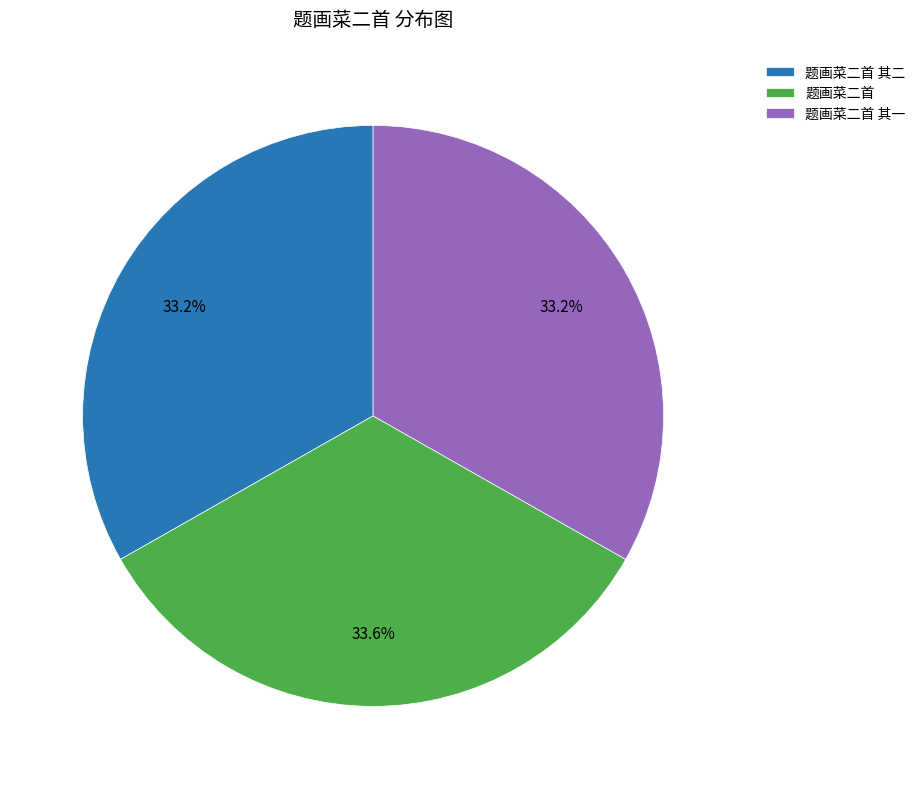

What percentage do 题画菜二首 其二 and 题画菜二首 together represent?

66.8%